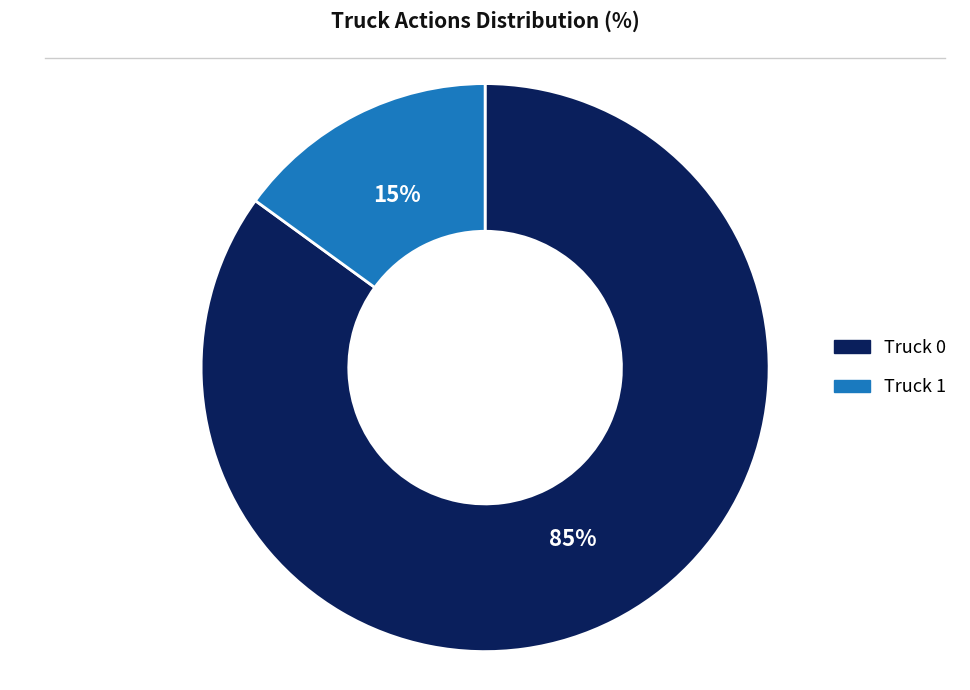

To the nearest percent, what portion does Truck 0 represent?

85%